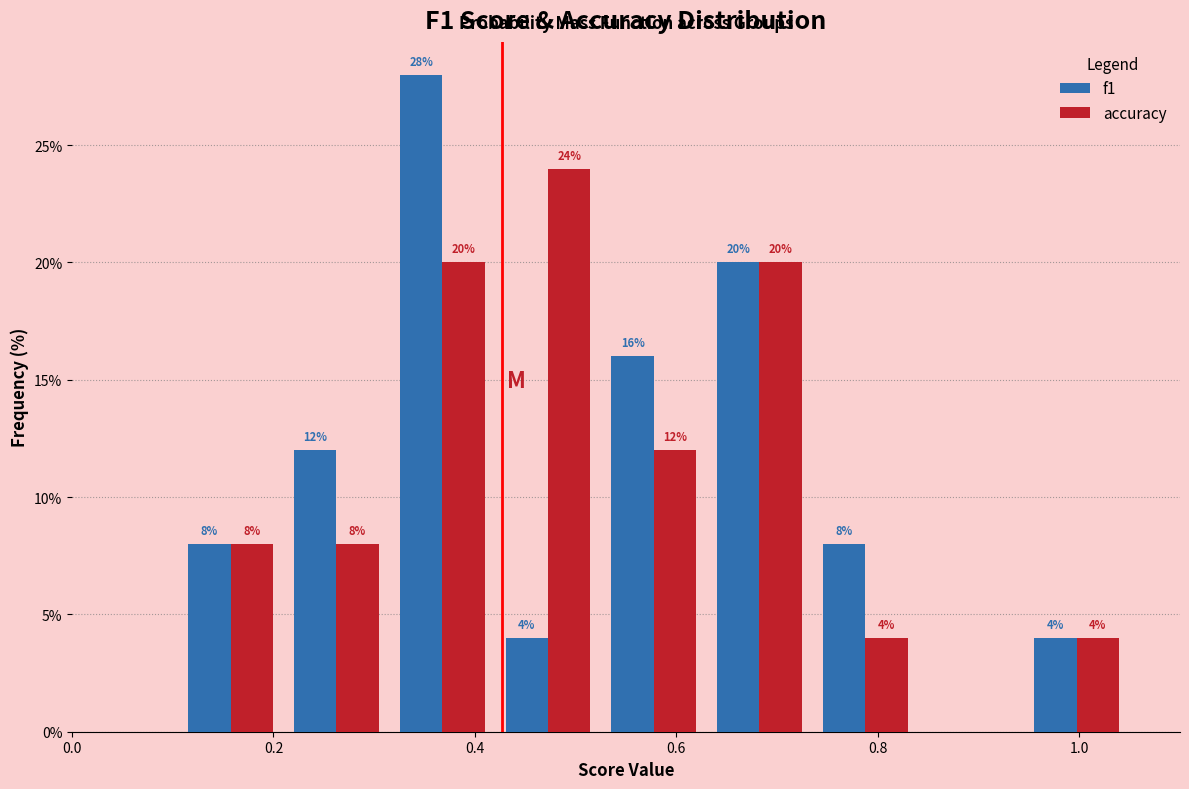

In the accuracy series, which range on the x-axis has the tallest bar?

0.420 to 0.525